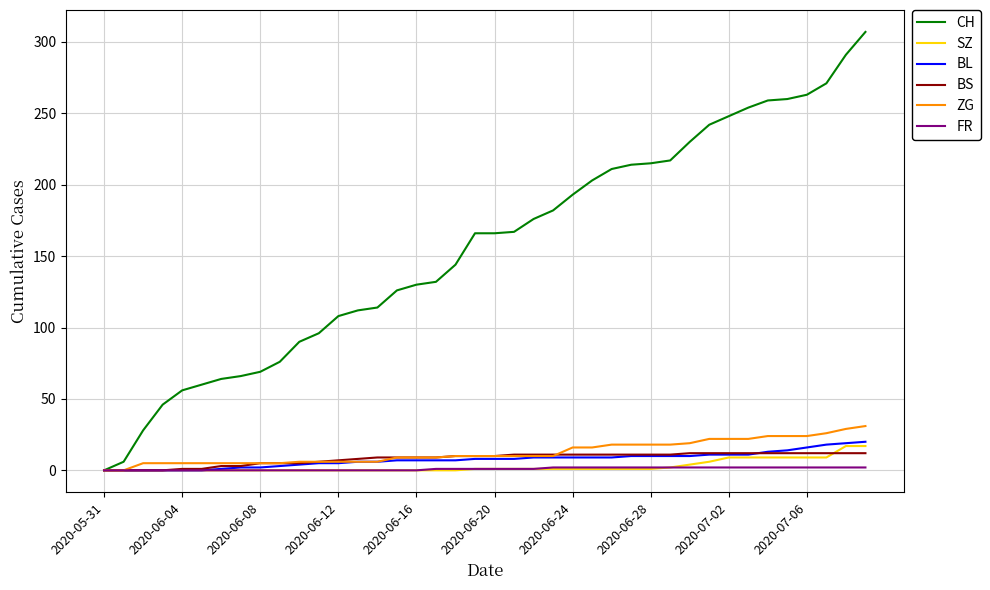

Which series has the largest total across all categories?

CH